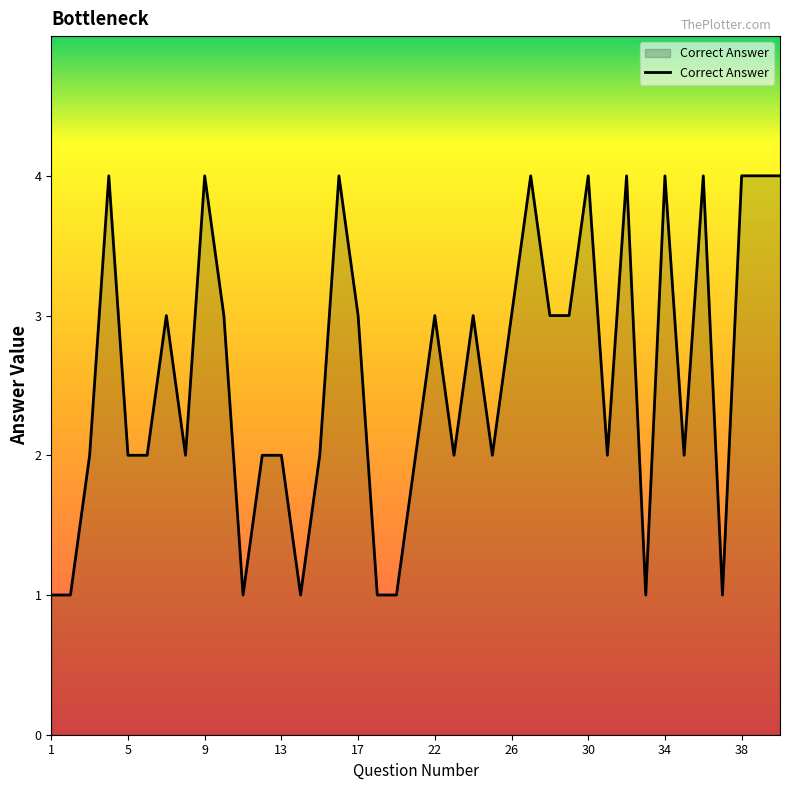

What is the maximum value shown in the chart?

4